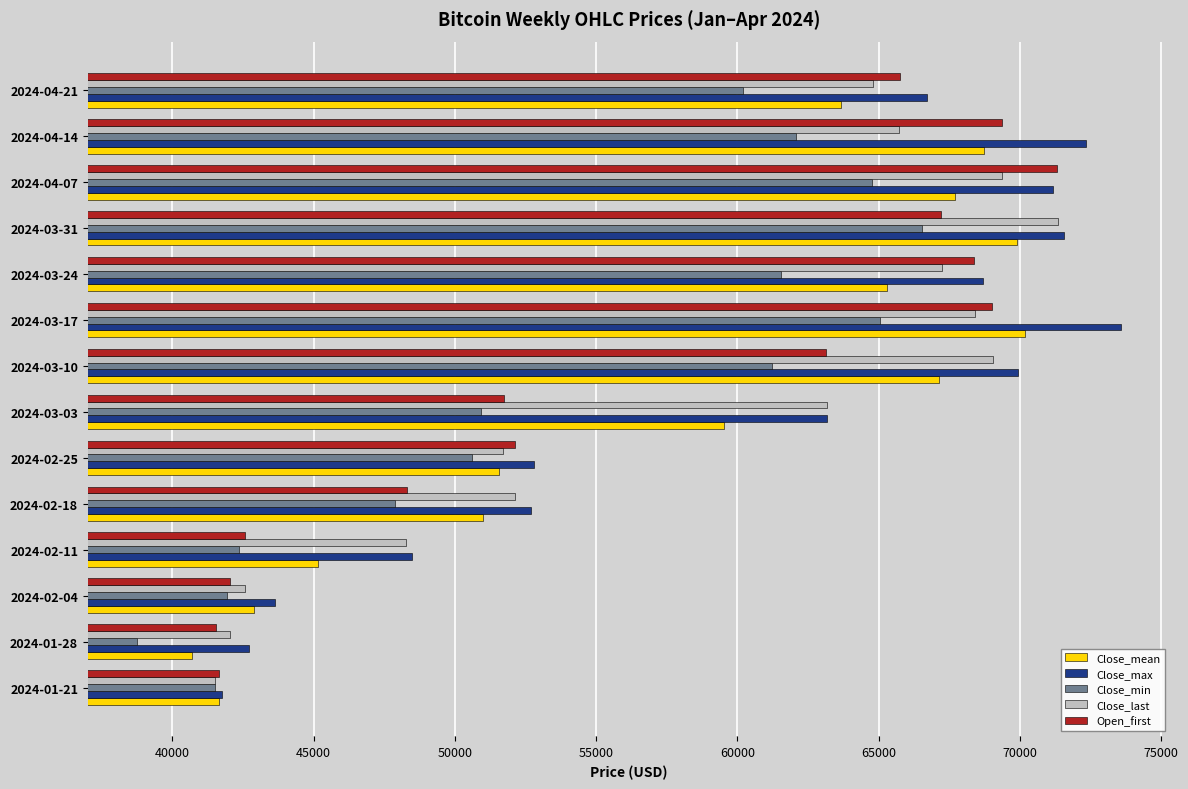

Is the value of Close_last at 2024-02-04 greater than the value of Close_min at 2024-04-07?

No